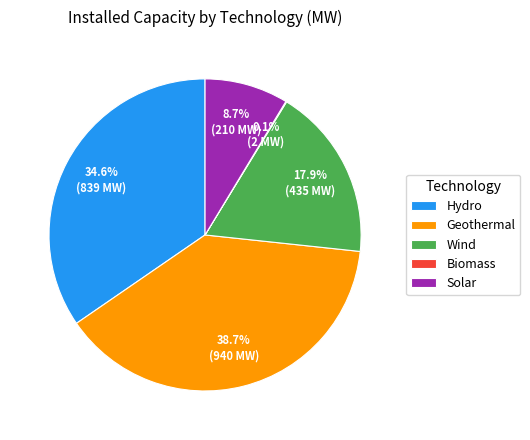

Which category has the biggest portion of the pie?

Geothermal